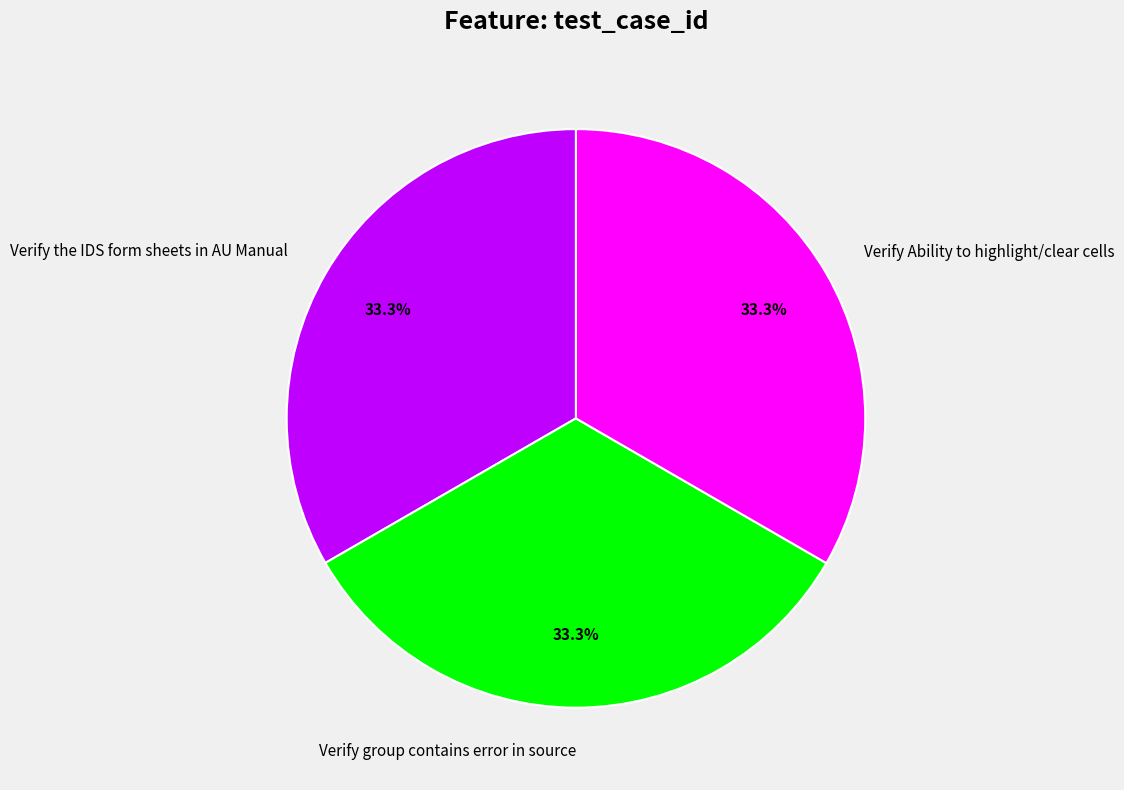

To the nearest percent, what is the average slice percentage?

33%